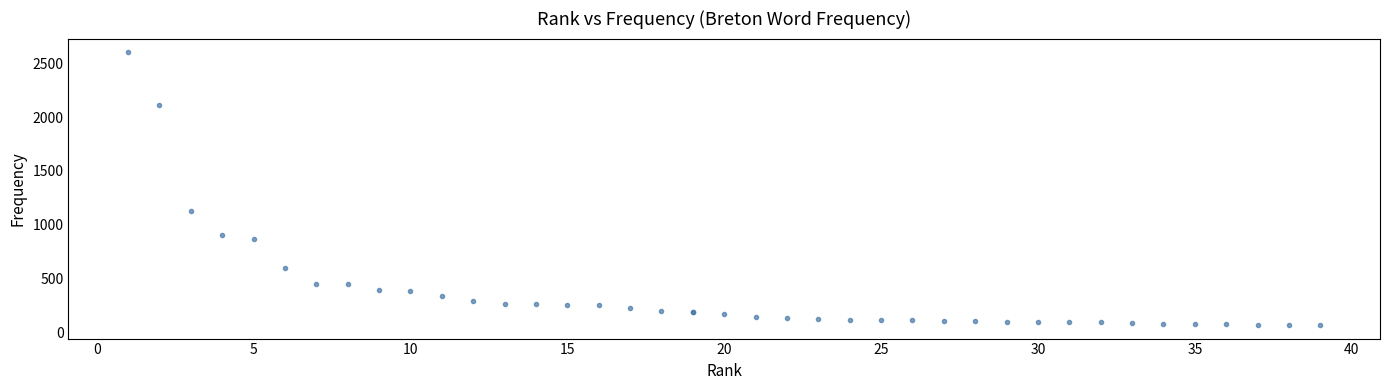

What Y value in the scatter plot is closest to 1336?

1132